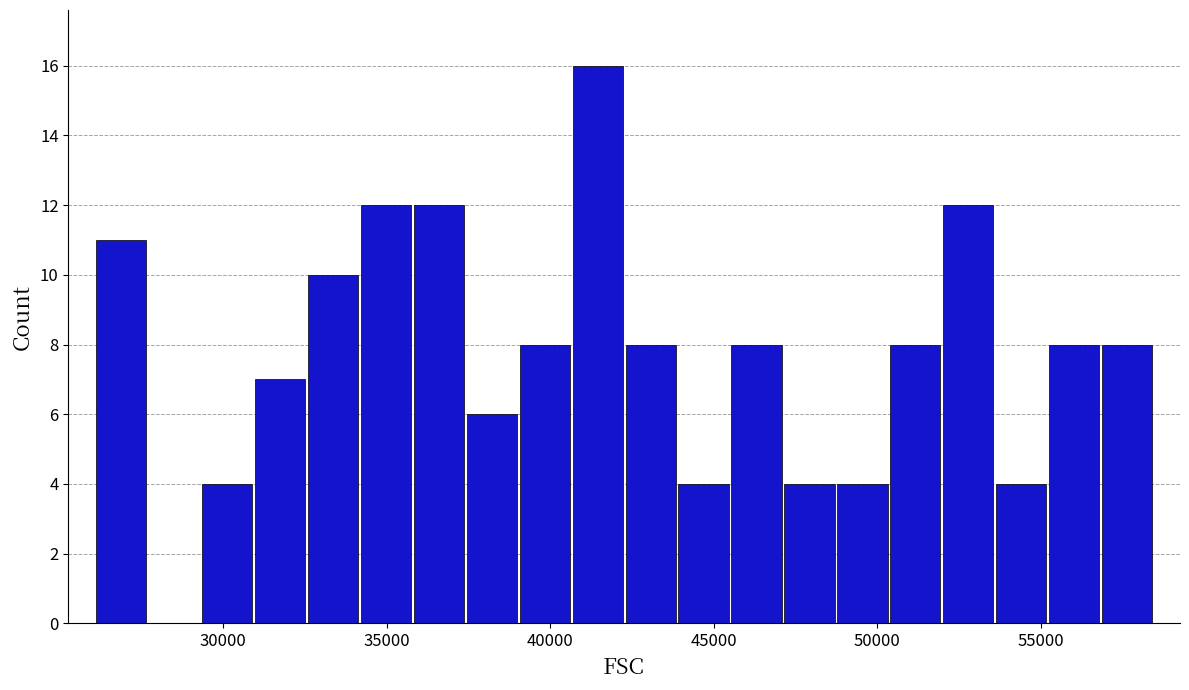

Around what value on the x-axis is the tallest bar? Give the approximate position of its centre, as read against the axis.

41500